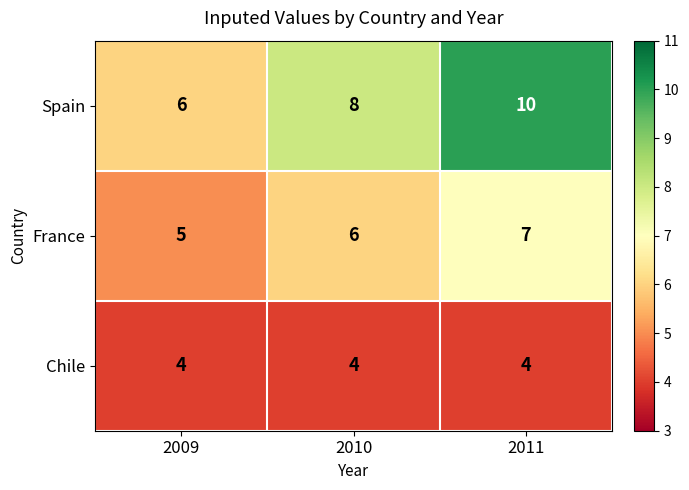

Which label corresponds to the largest value in the chart?

2011